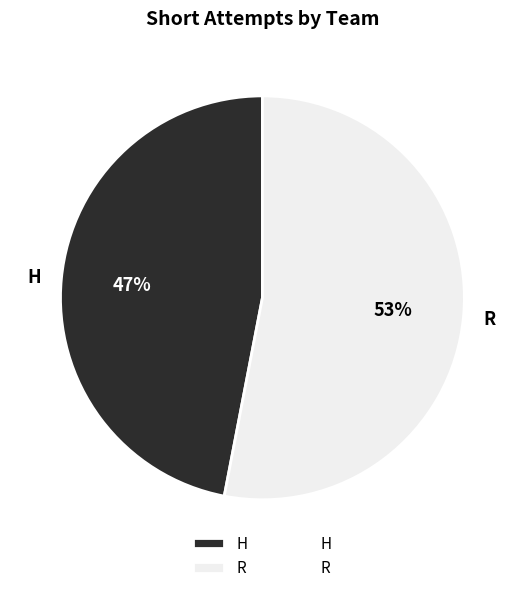

Does R account for over 50% of the chart?

Yes